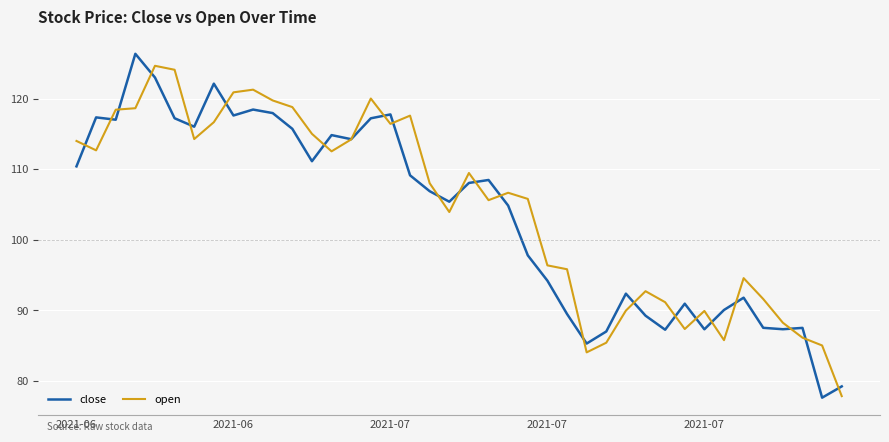

What is the difference between the maximum and minimum values in the close series?

48.7